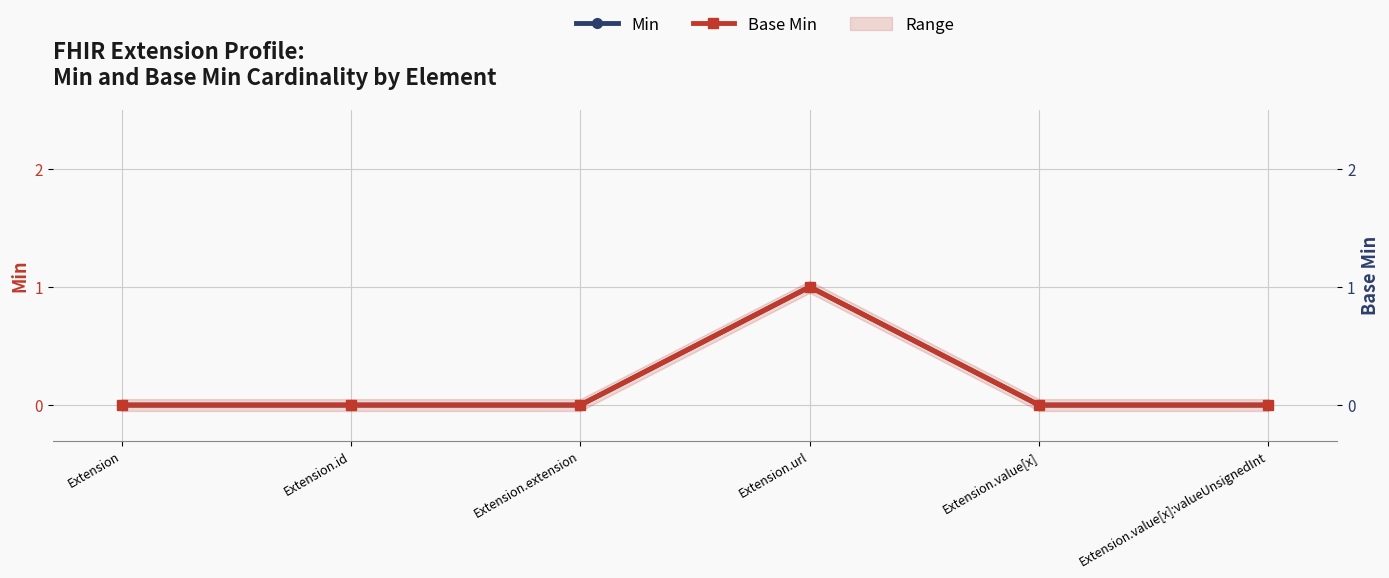

Is this an area chart (filled region under the line)?

No